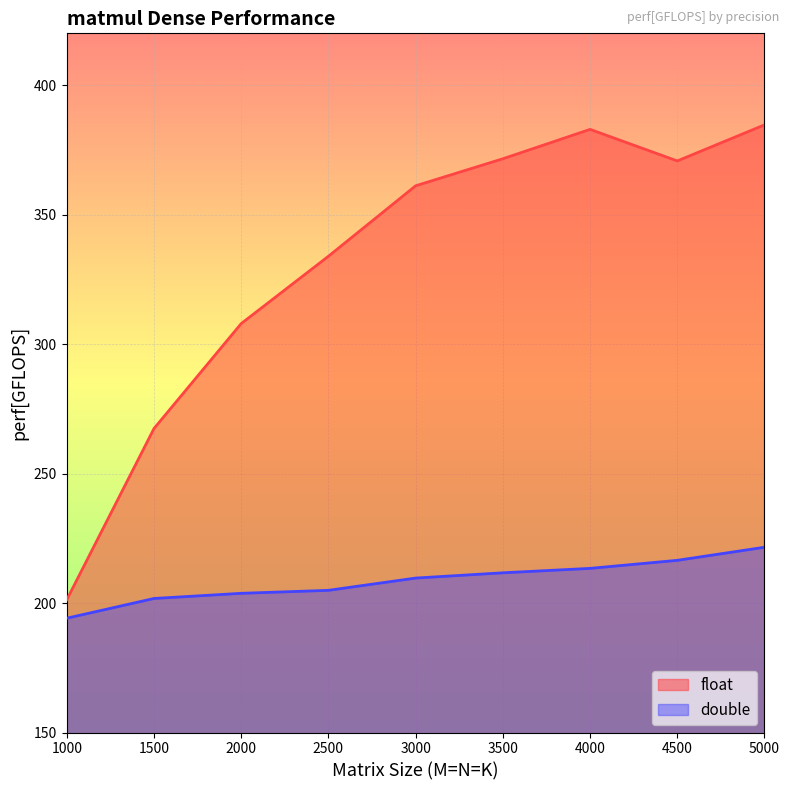

Rank the categories by double value from highest to lowest.

5000, 4500, 4000, 3500, 3000, 2500, 2000, 1500, 1000